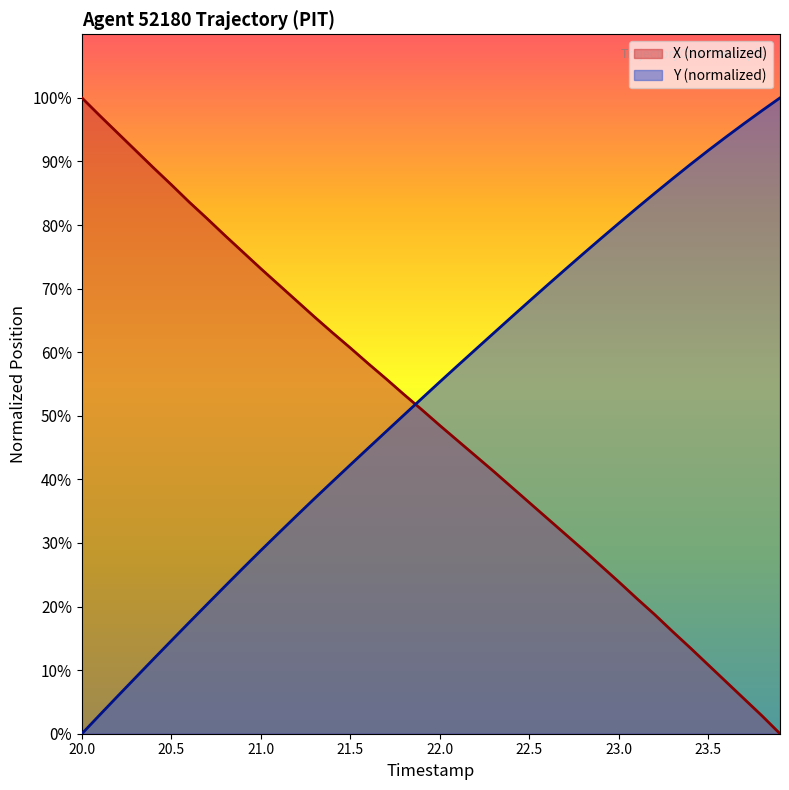

Reading left to right, list all the values displayed in this chart.

X: 100.0	97.2	94.5	91.7	89.0	86.3	83.6	81.0	78.3	75.7	73.1	70.6	68.1	65.5	63.1	60.7	58.2	55.8	53.3	50.9	48.5	46.1	43.7	41.3	38.8	36.3	33.9	31.4	28.9	26.4	23.9	21.3	18.7	16.1	13.5	10.8	8.1	5.5	2.8	0.0
Y: 0.0	3.0	5.9	8.8	11.7	14.6	17.5	20.4	23.2	26.0	28.8	31.6	34.3	37.0	39.7	42.3	44.9	47.5	50.2	52.8	55.3	57.9	60.5	63.0	65.5	68.0	70.5	73.0	75.5	77.9	80.3	82.7	85.0	87.3	89.5	91.7	93.9	96.0	98.0	100.0